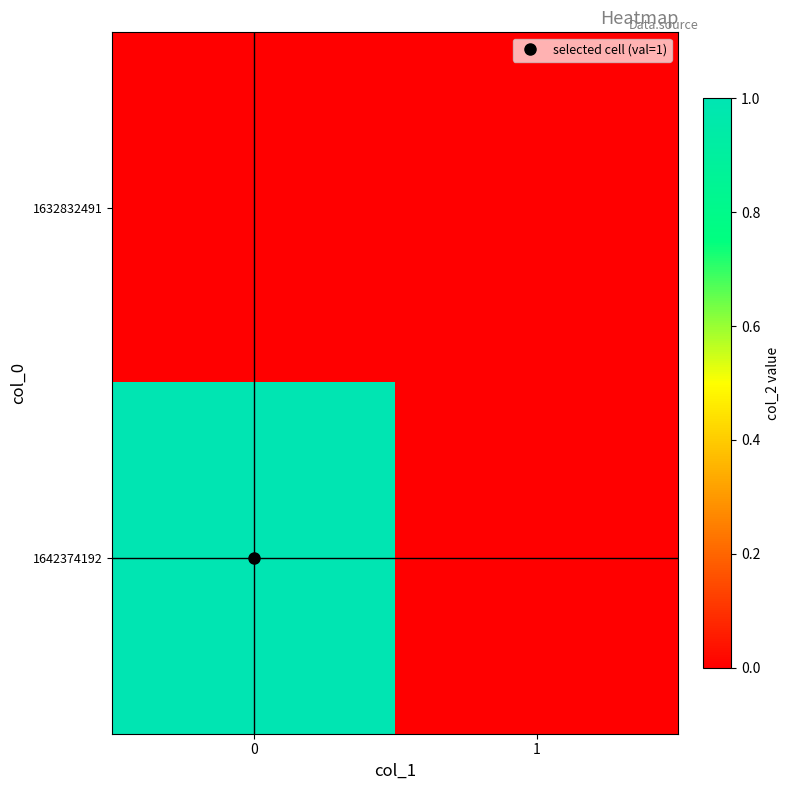

At how many categories does at least one series exceed 0?

1